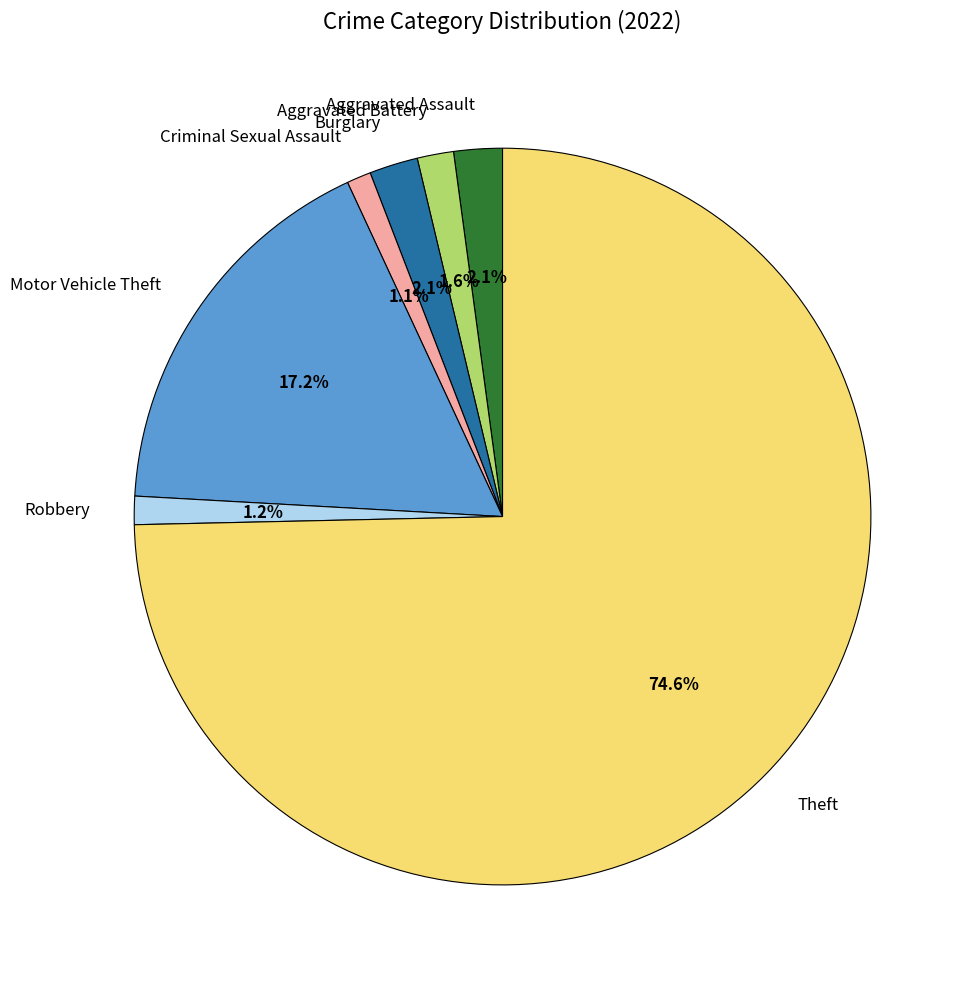

To the nearest percent, what is the difference between the Aggravated Battery and Criminal Sexual Assault slice percentages?

1%